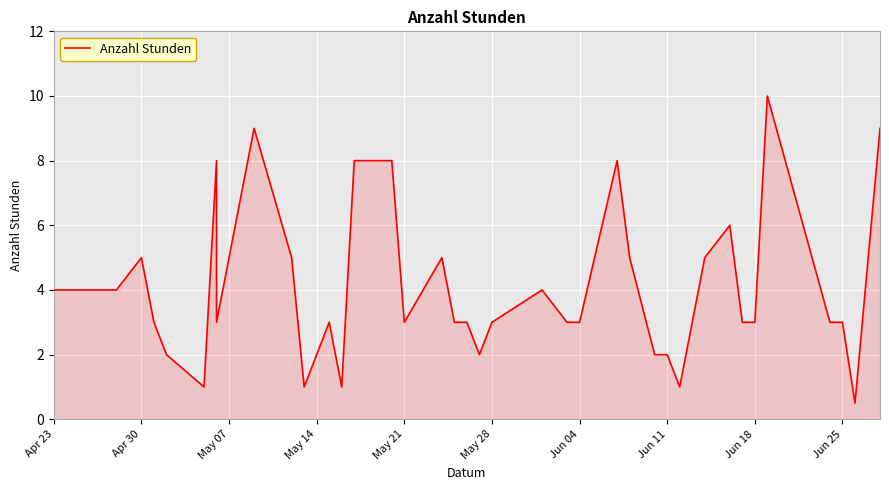

True or false: the data shows 4.6 at Jun 25.

False